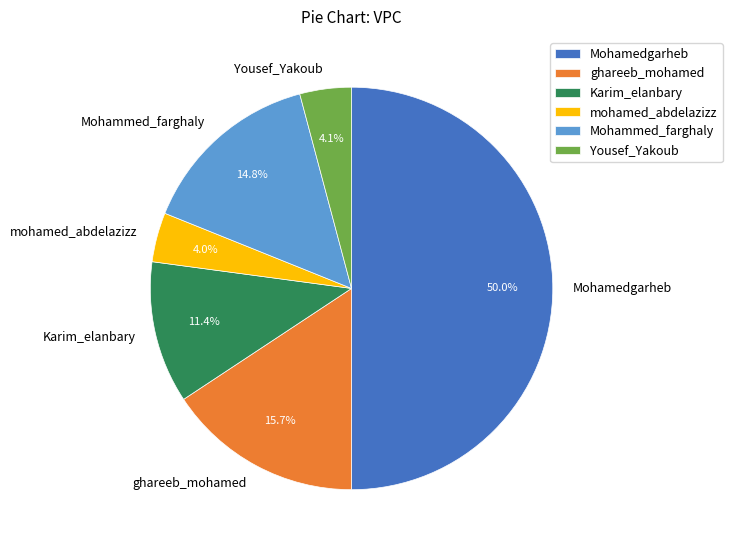

Does Yousef_Yakoub represent more than half of the total?

No